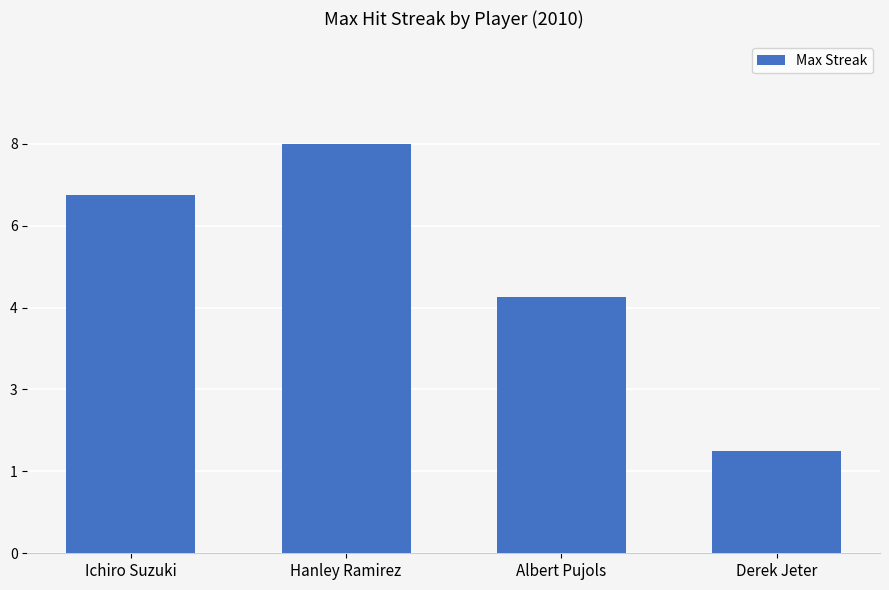

What is the difference between the values at Hanley Ramirez and Albert Pujols?

3